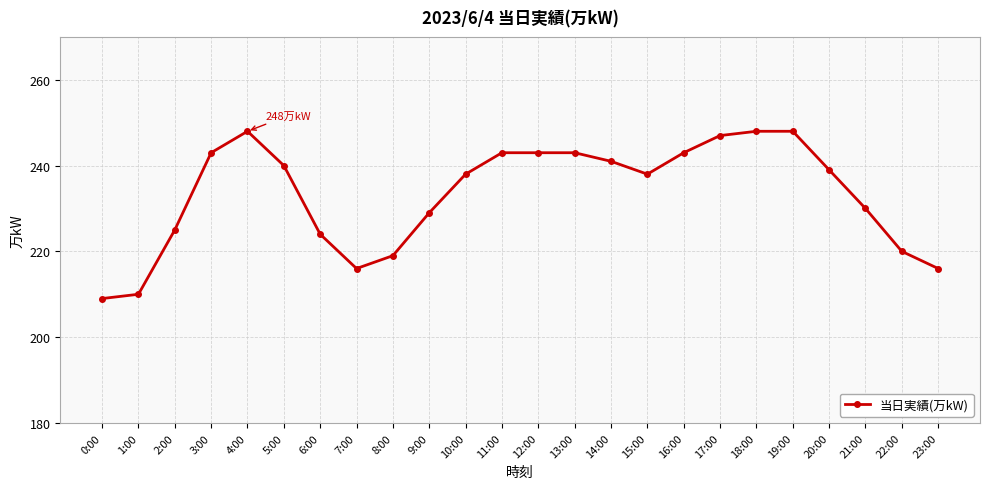

Approximately how many times larger is the value at 6:00 compared to 2:00?

1.0